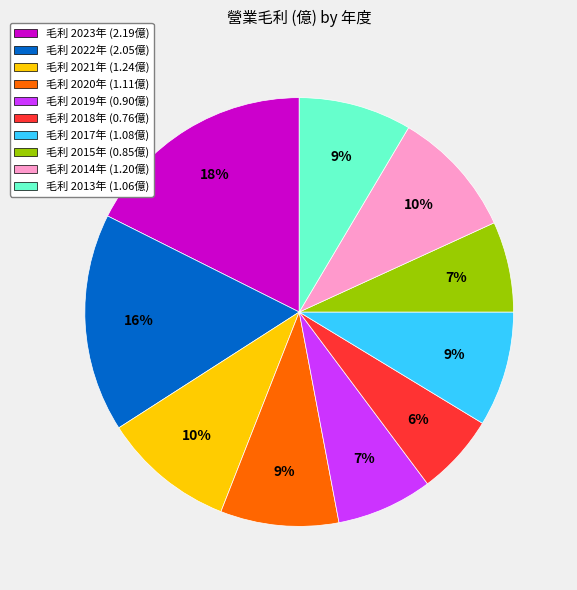

True or false: 毛利 2013年 (1.06億) accounts for 9% of the total.

True